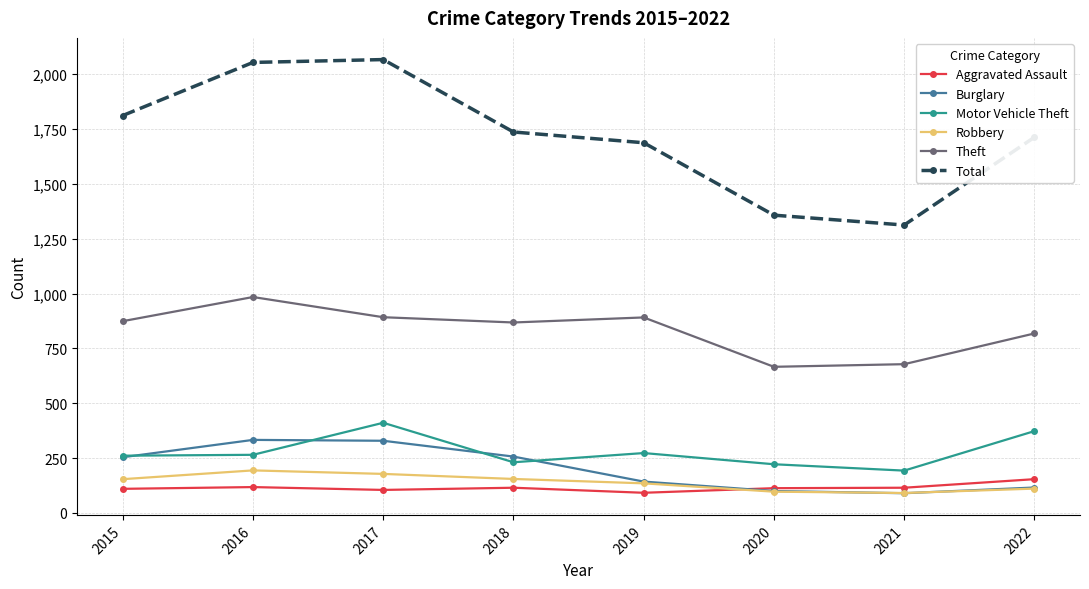

Where is the first local maximum for Theft?

2016